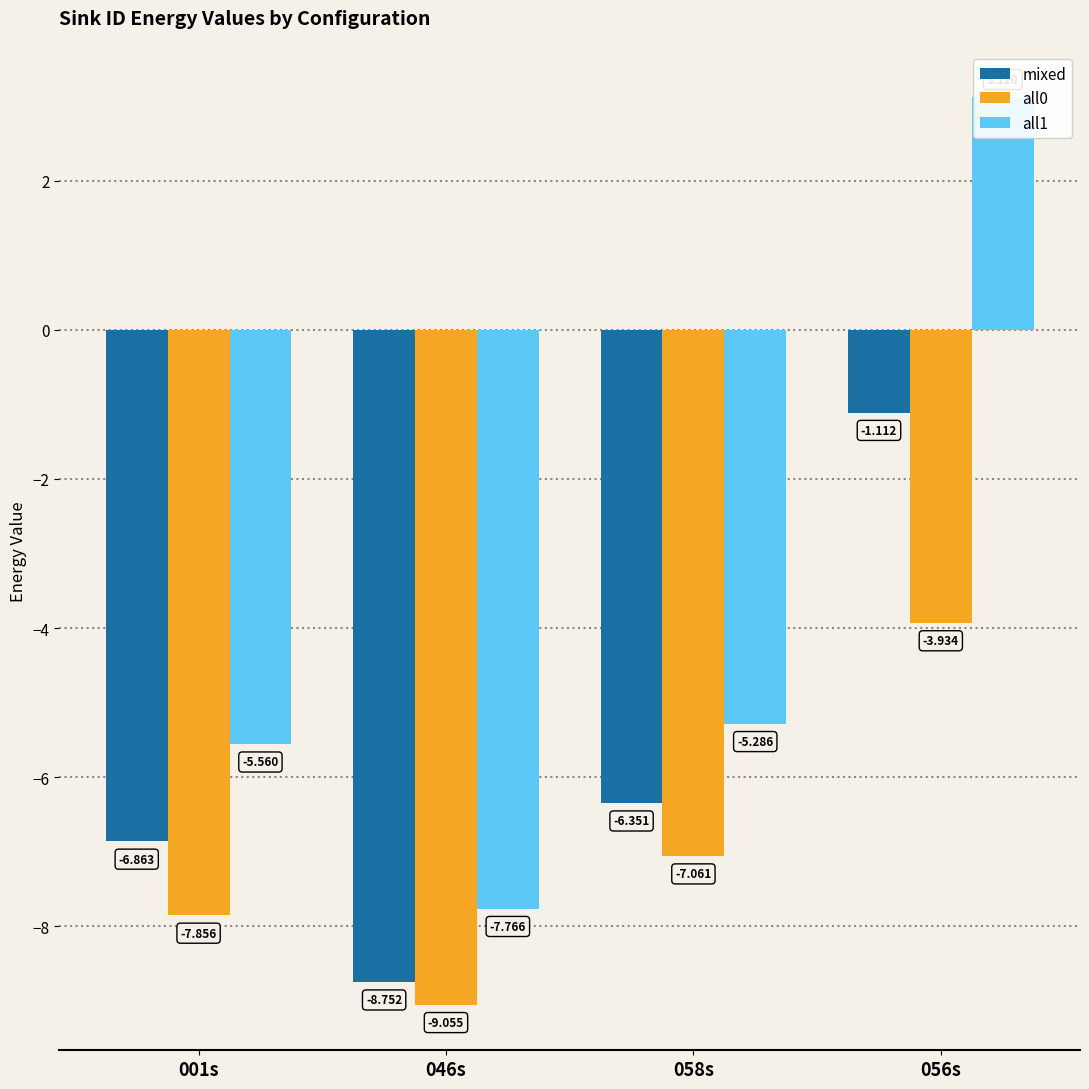

How many data points does each series have?

4